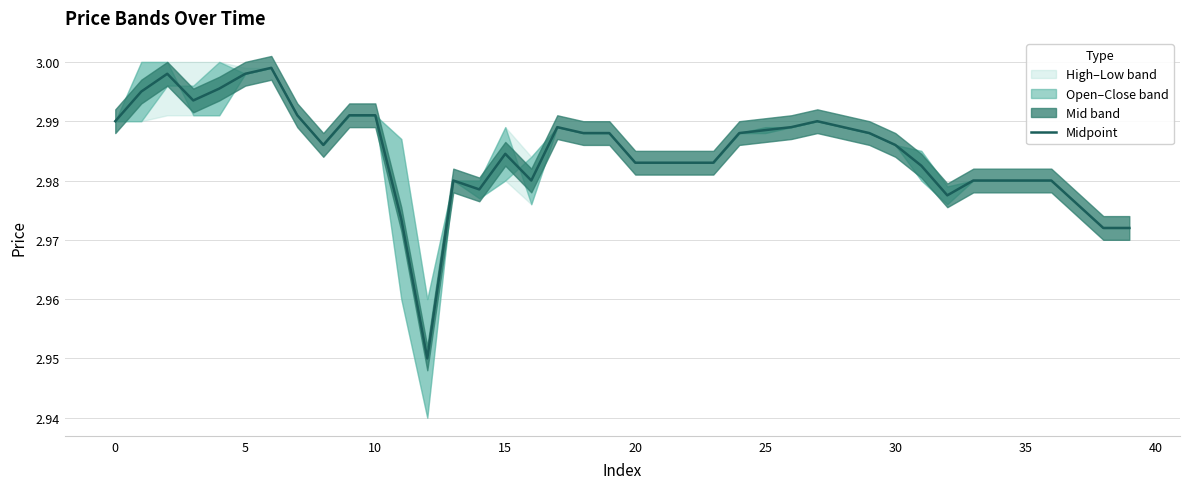

Between 25 and 22, which is larger?

25